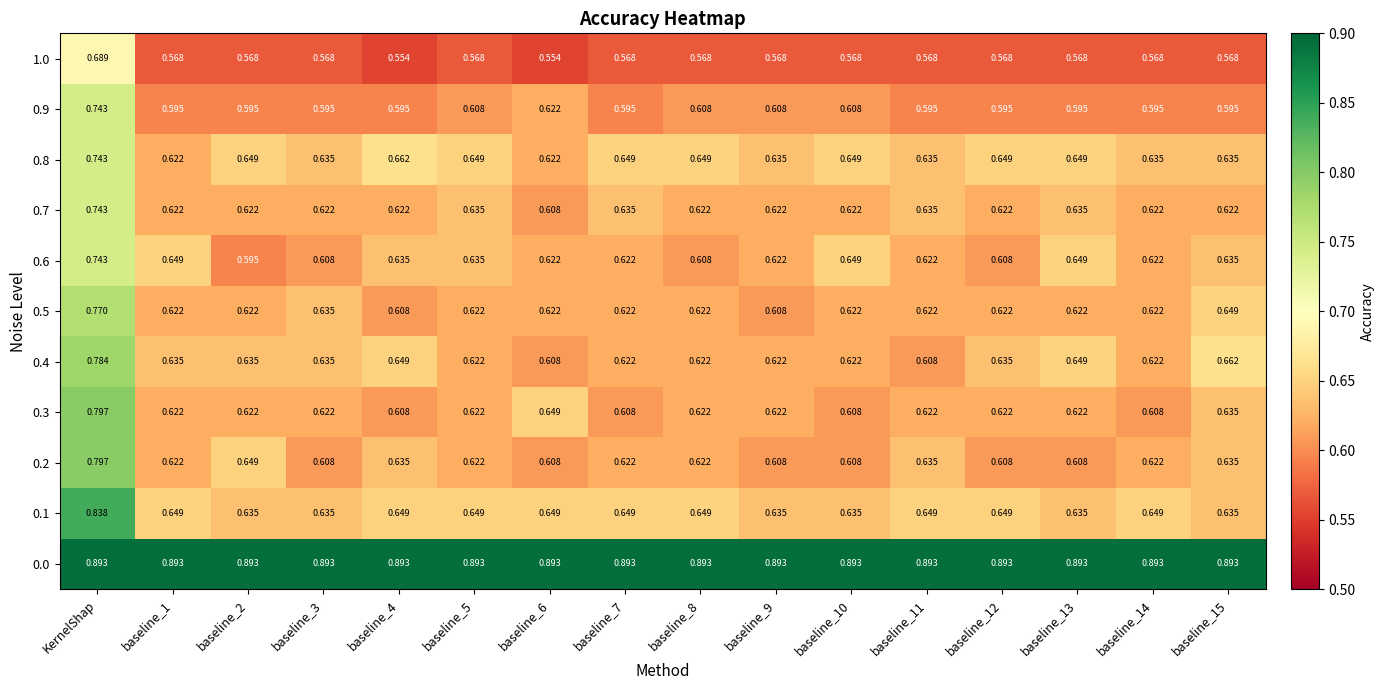

What is the total value across all series at baseline_5?

7.1